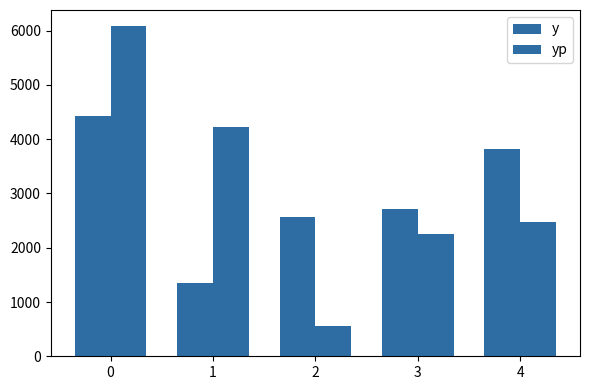

Are the bars horizontal?

No